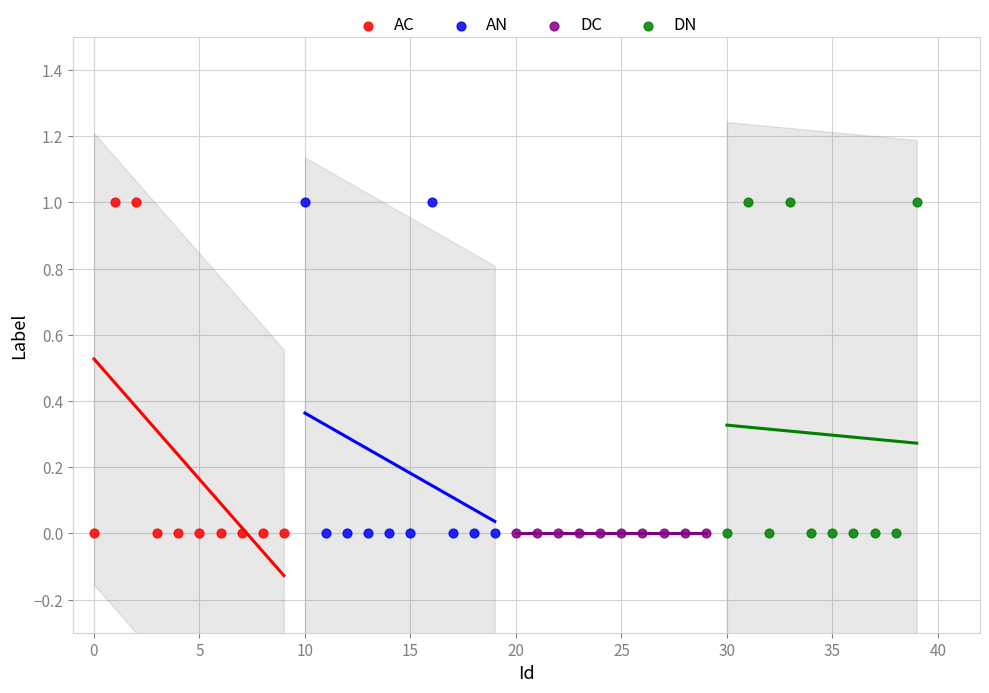

What are all the series names shown in the legend?

AC, AN, DC, DN